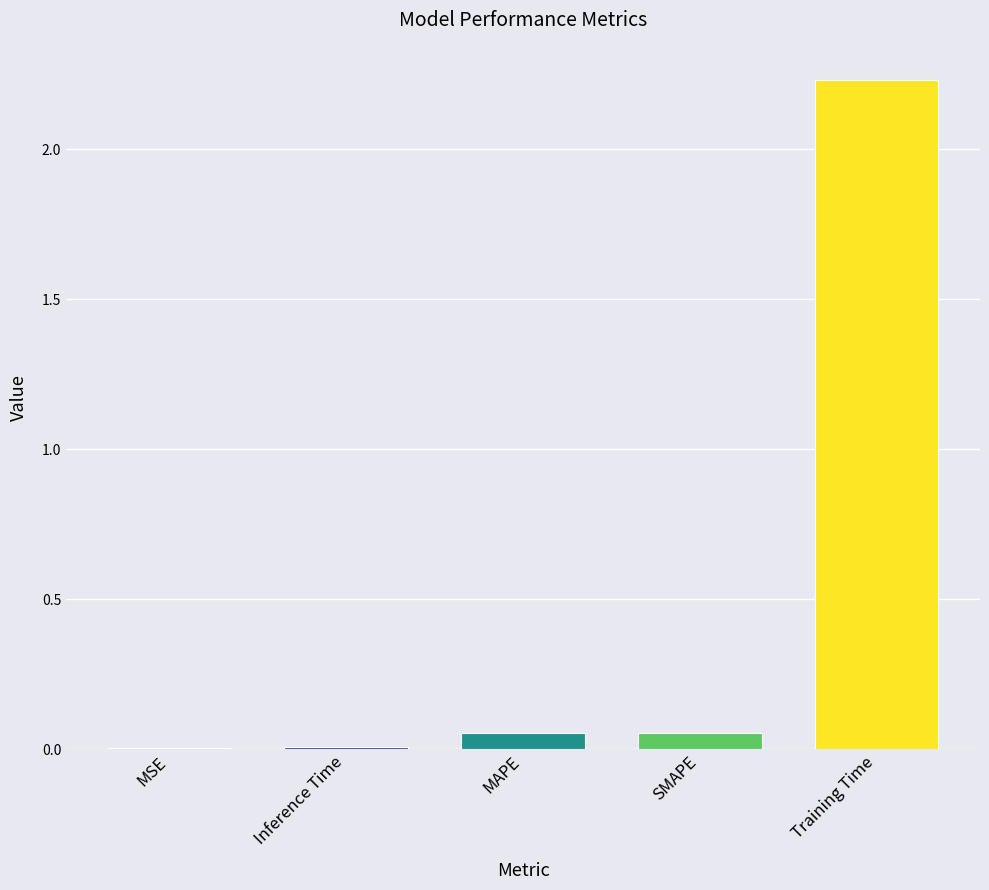

Which category has the highest value across all series?

Training Time